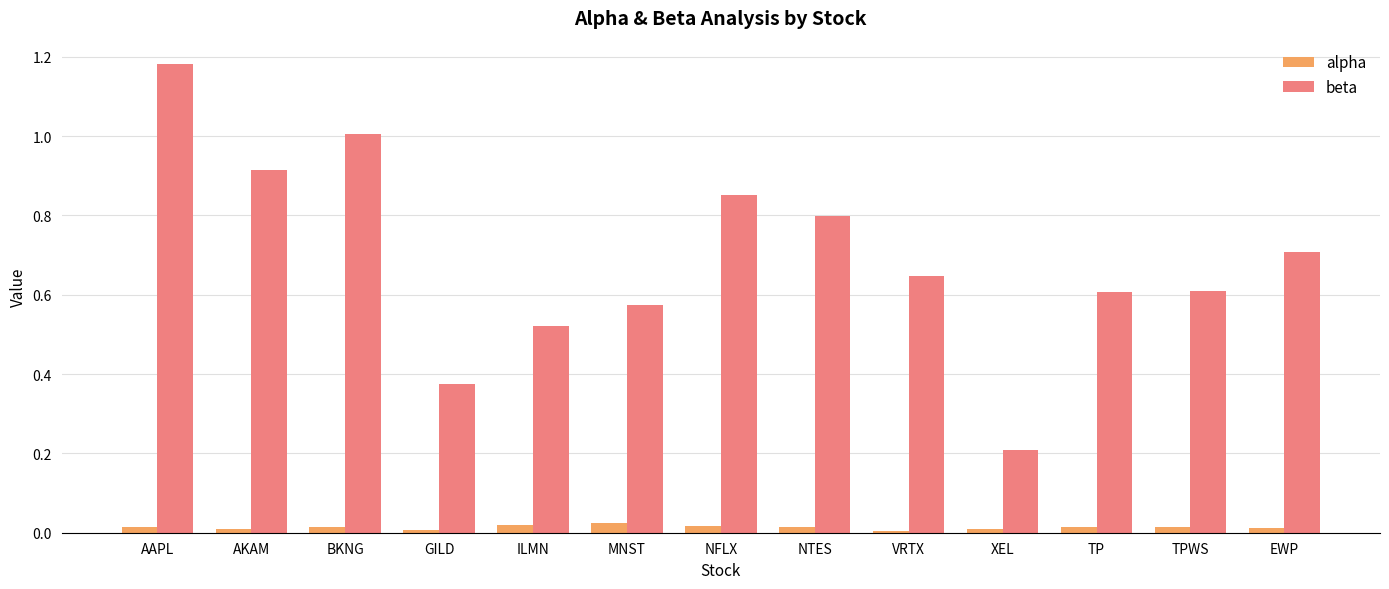

The value of beta at MNST is 0.6. True or false?

True